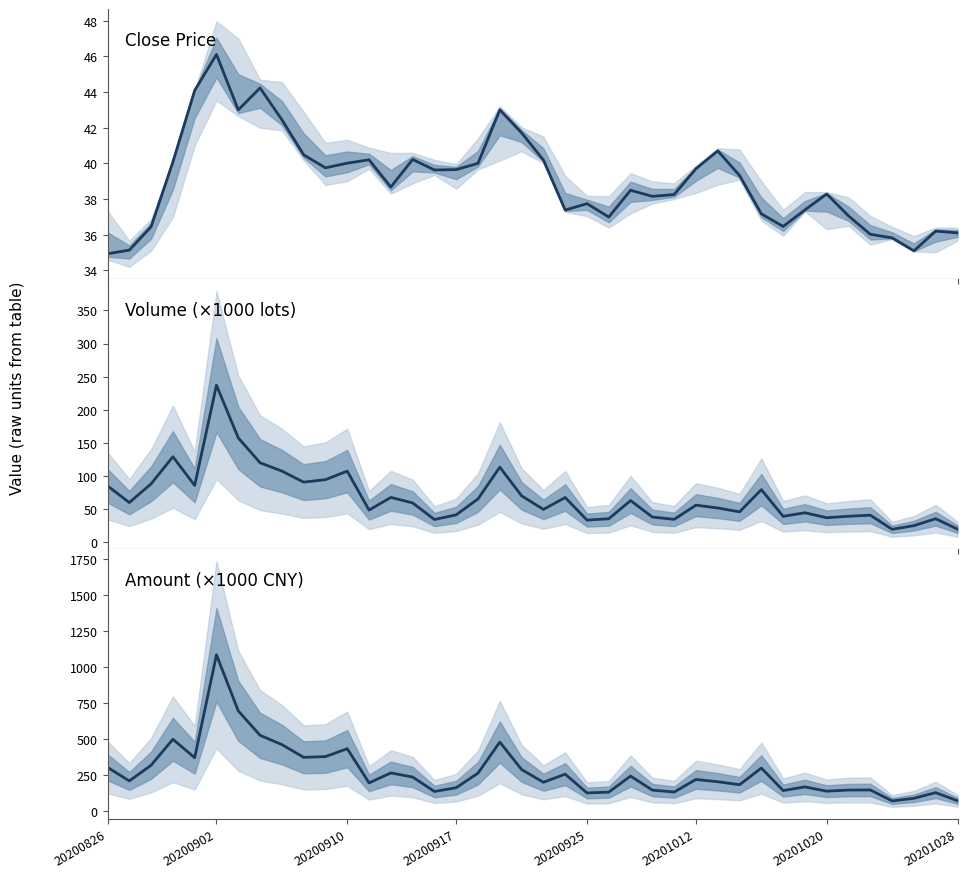

Count the number of categories in the chart.

40